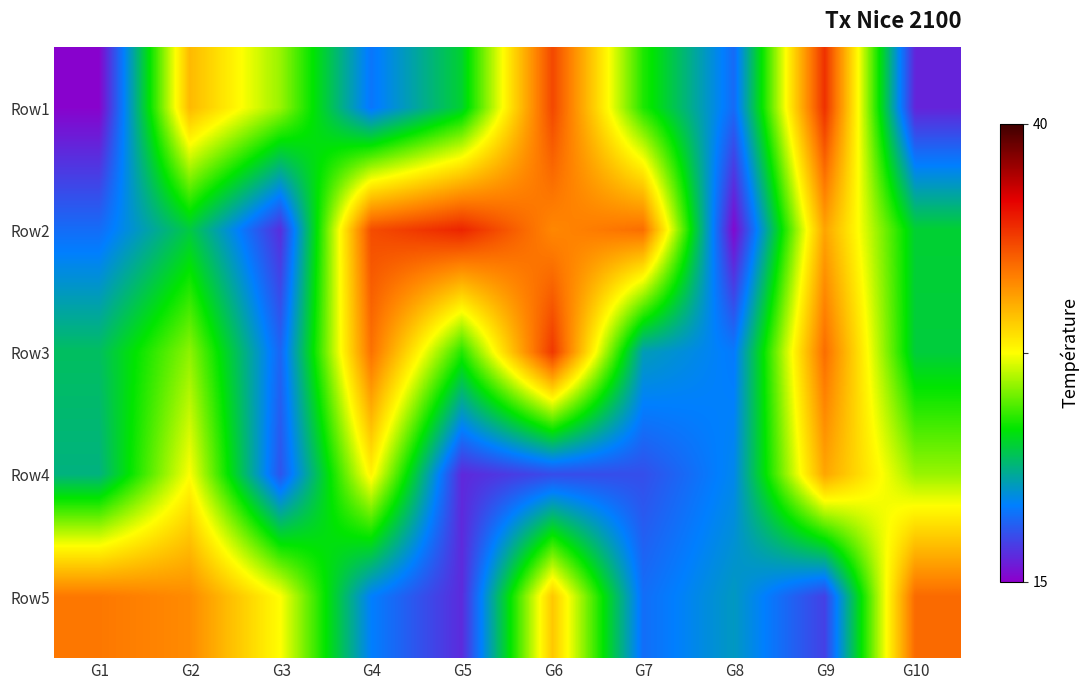

What is the total value across all series at G9?

2.8